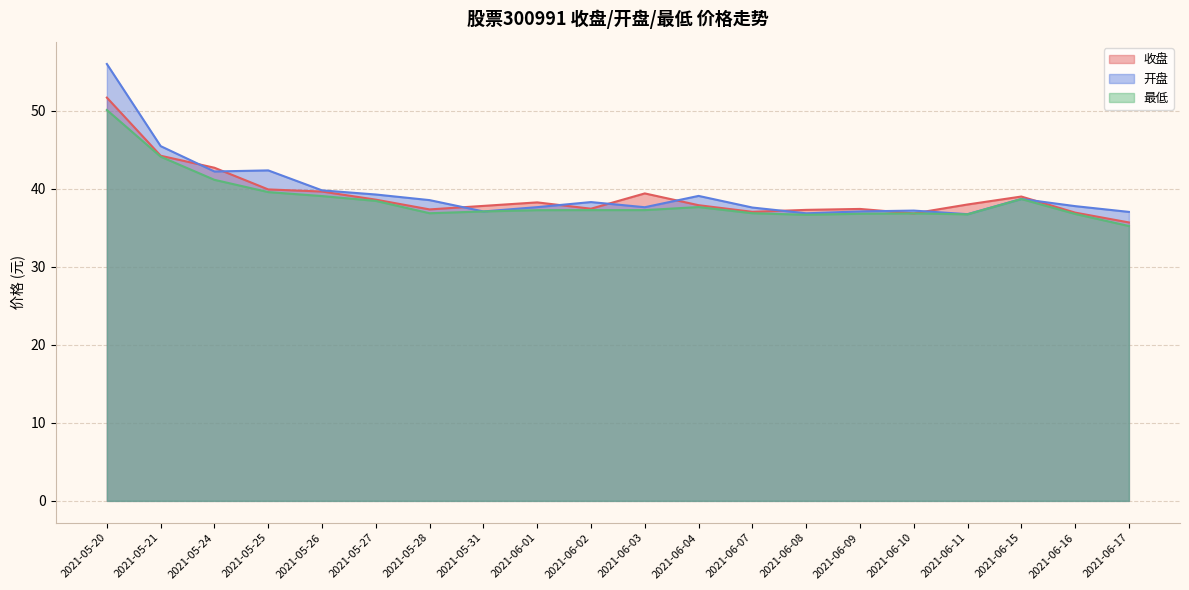

At which label is 最低 closest to 42?

2021-05-24